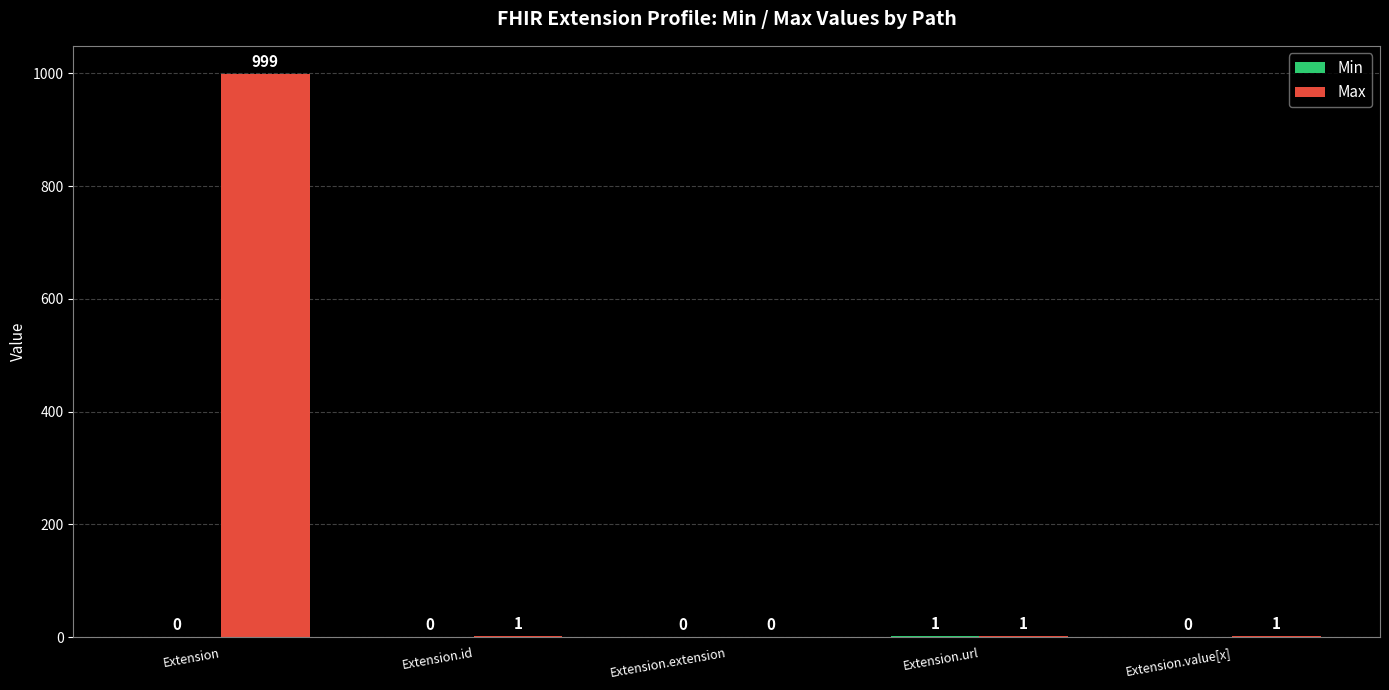

True or false: Max has a value of 0 at Extension.extension.

True